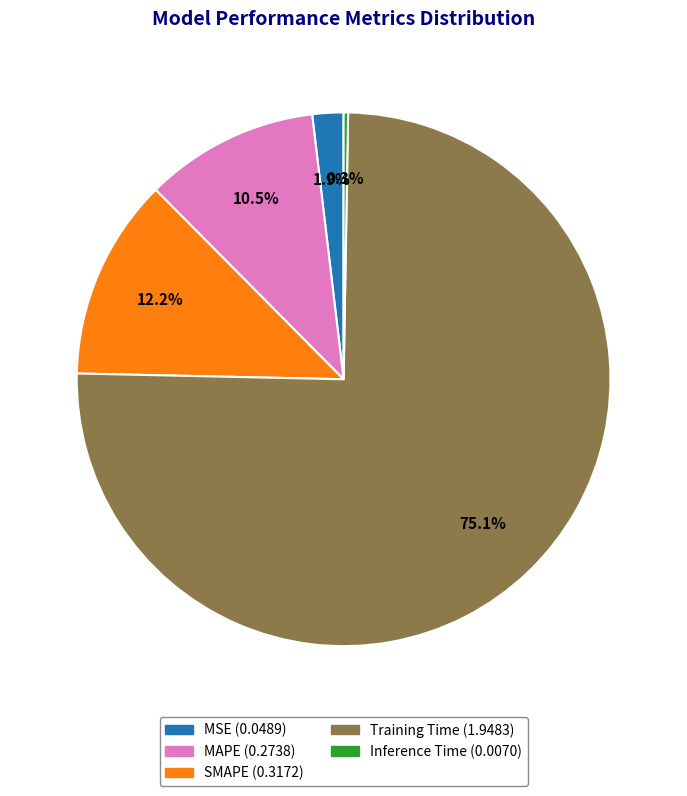

To the nearest percent, what percentage of the pie is MSE?

2%